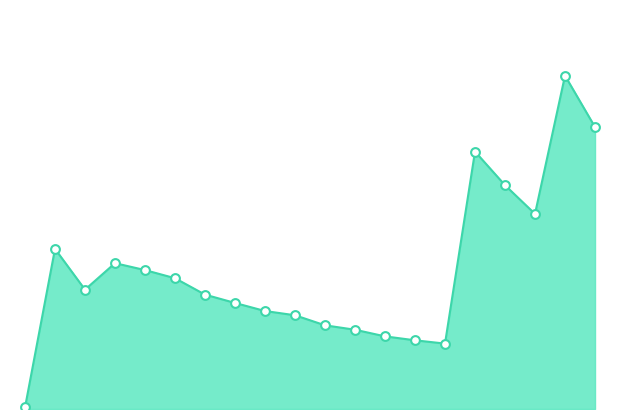

Is this an area chart (filled region under the line)?

Yes